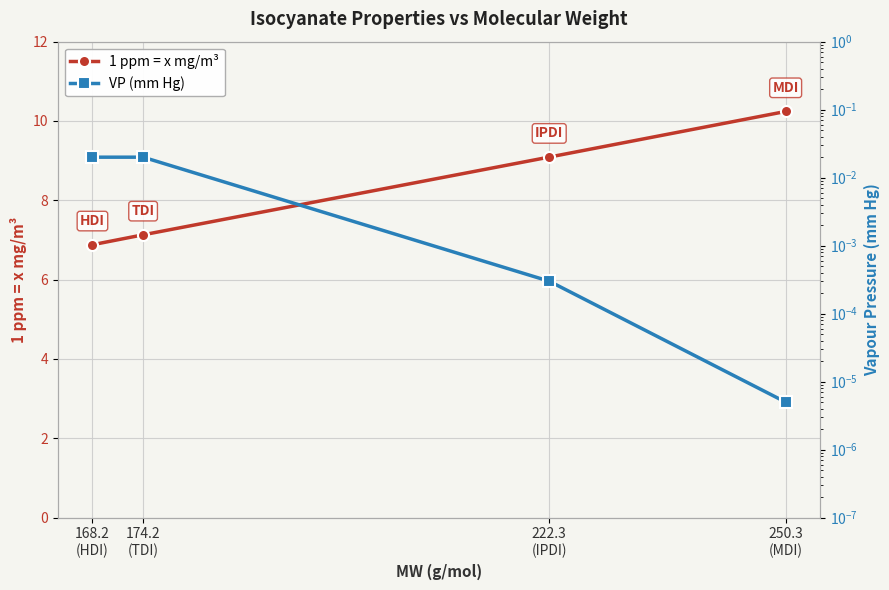

Reading left to right, list all the values displayed in this chart.

1 ppm = x mg/m³: 168.2
(HDI)=6.9	174.2
(TDI)=7.1	222.3
(IPDI)=9.1	250.3
(MDI)=10.2
VP (mm Hg): 168.2
(HDI)=0.0	174.2
(TDI)=0.0	222.3
(IPDI)=0.0	250.3
(MDI)=0.0